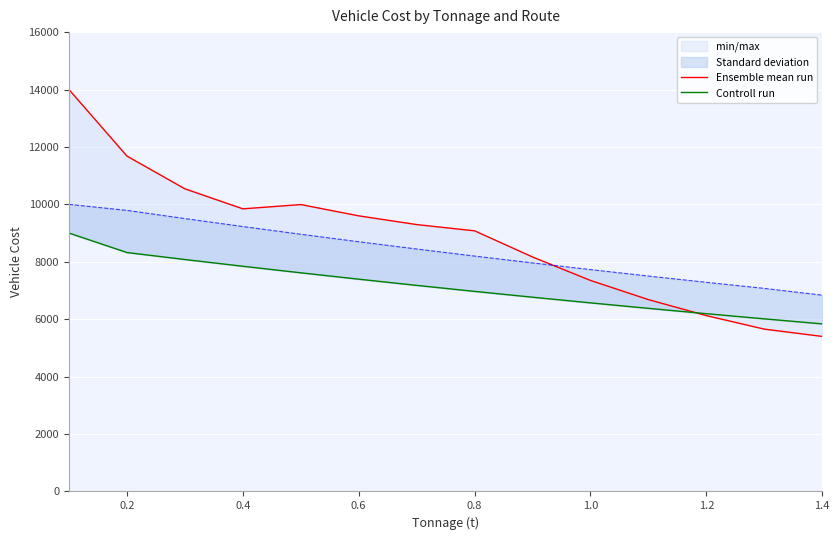

True or false: Ensemble mean run and Controll run cross at least once.

True